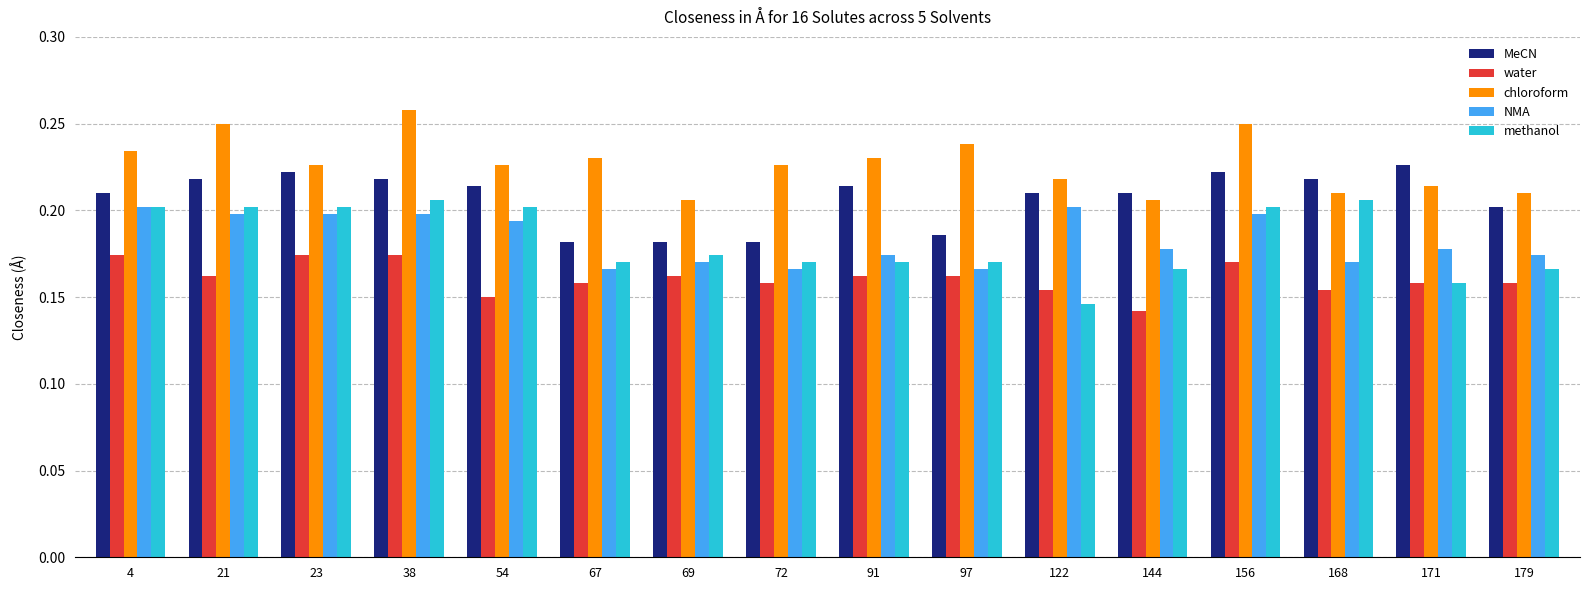

How many bars are there in each group?

5